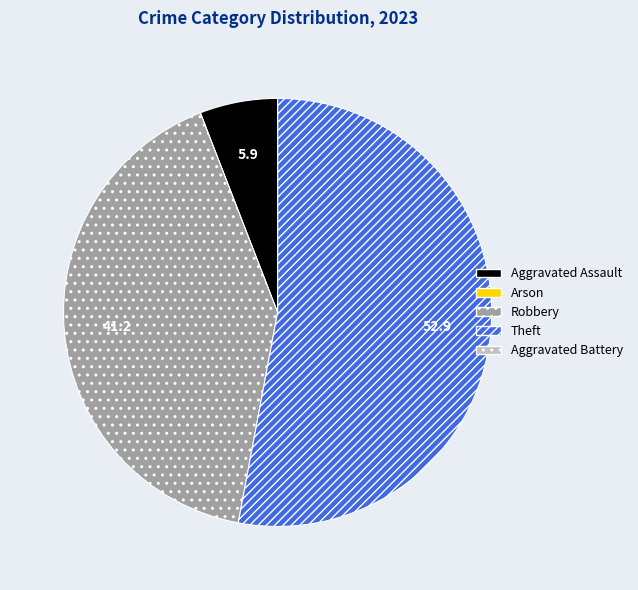

What is the majority slice?

Theft